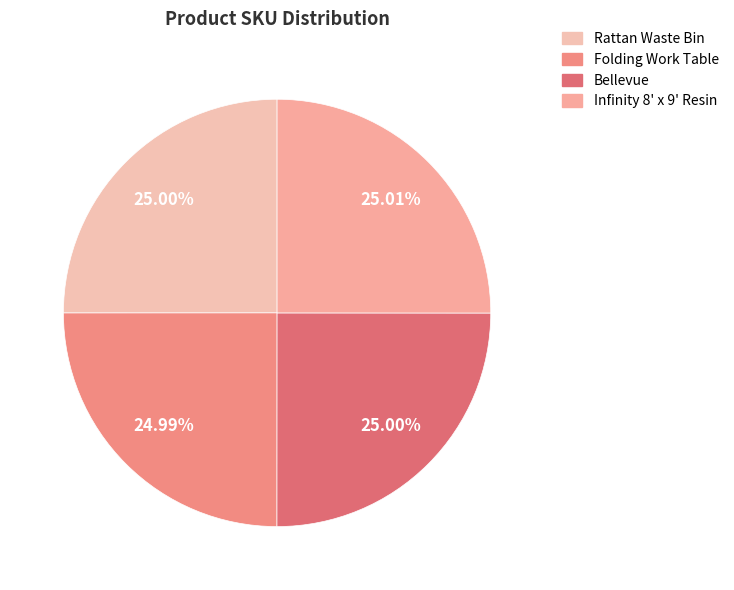

Does any single category account for the majority?

No